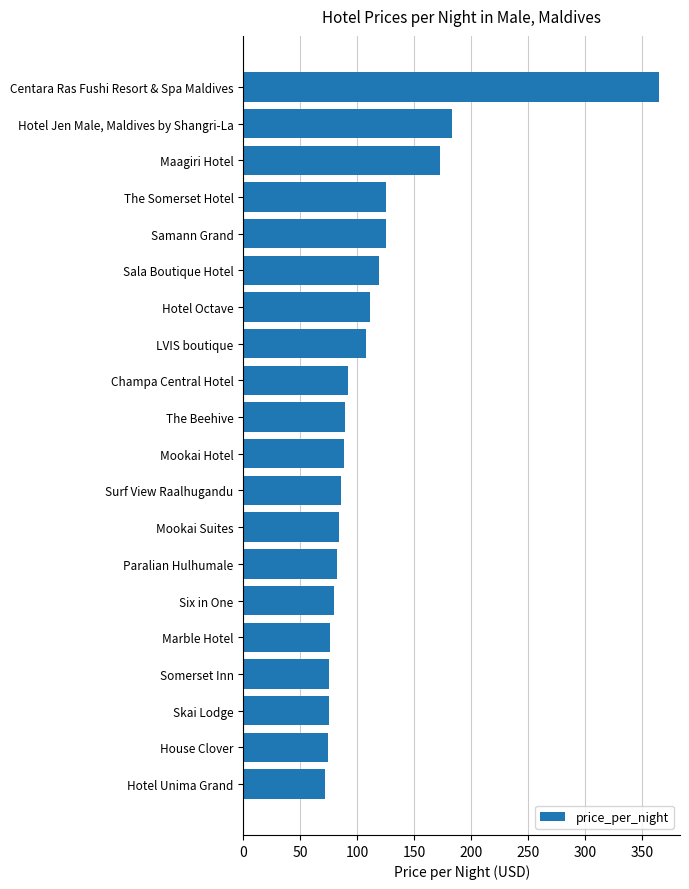

Is it true that the value at Hotel Unima Grand is 72?

True